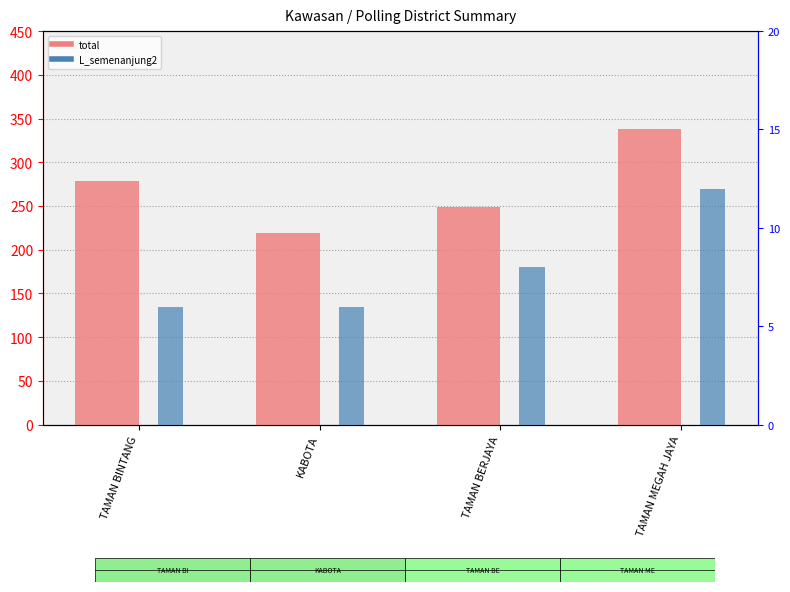

How many data points does each series have?

4